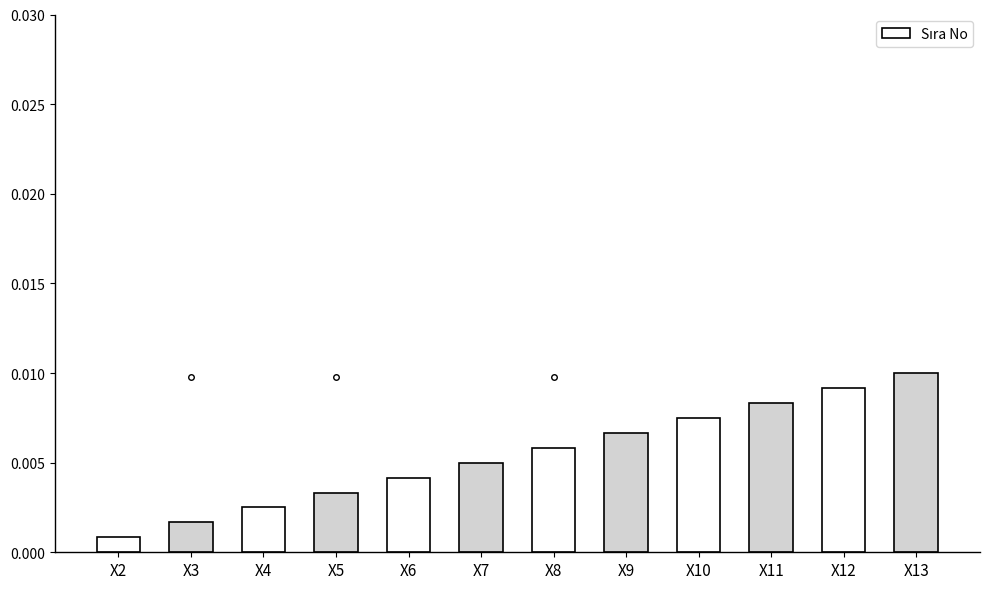

At which category does the chart reach its minimum across all series?

X2